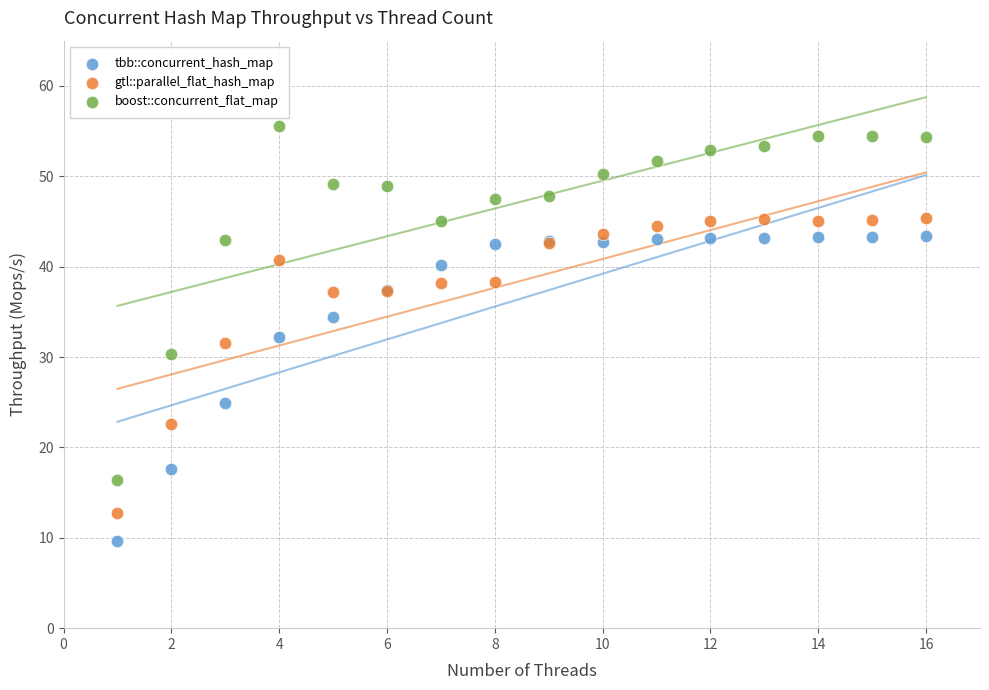

Which series contains the highest Y value?

boost::concurrent_flat_map